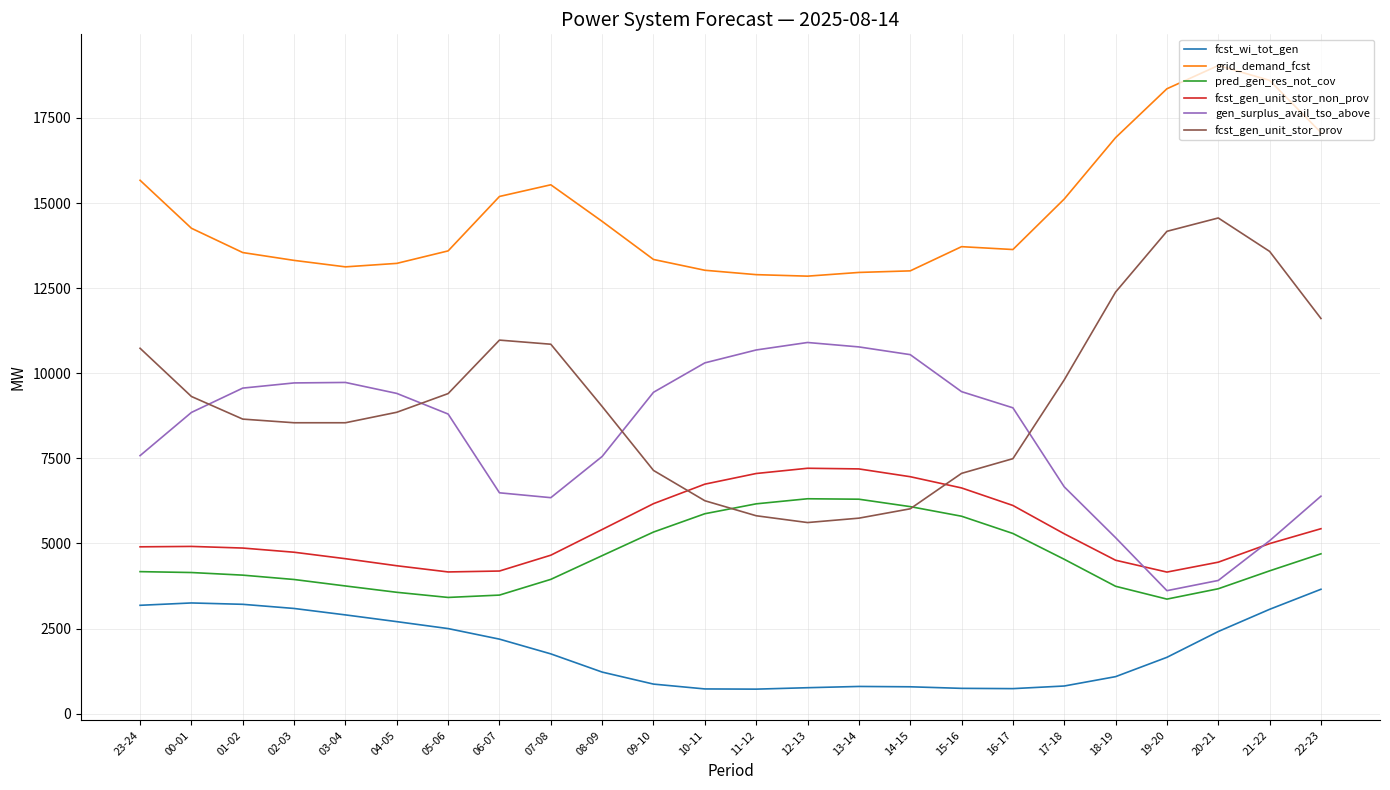

Which series has the largest total across all categories?

grid_demand_fcst